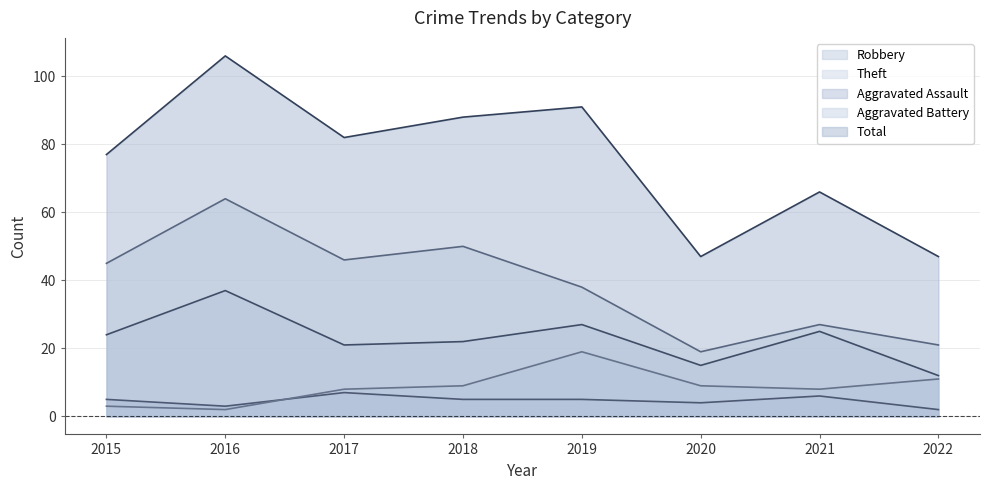

How many distinct data groups are displayed?

5